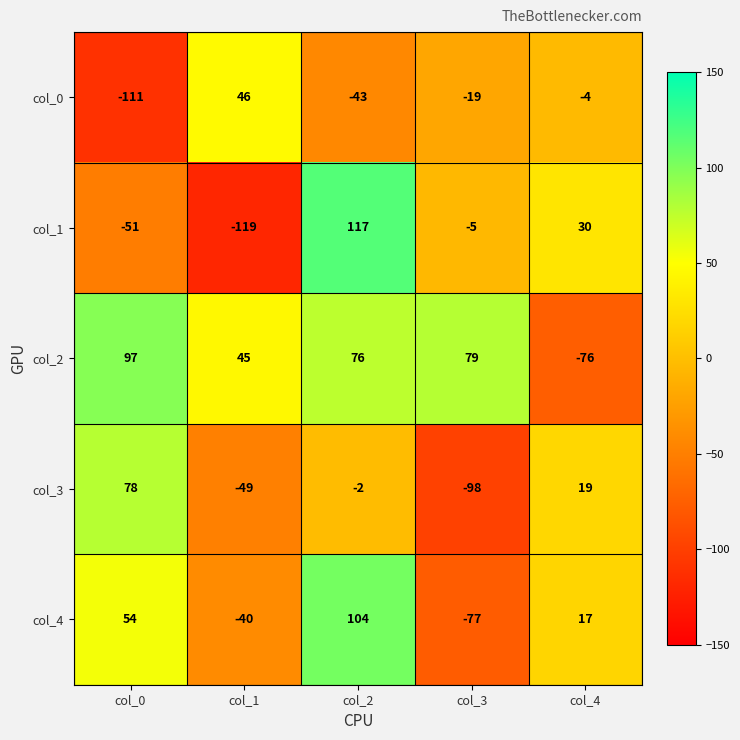

How many distinct data groups are displayed?

5